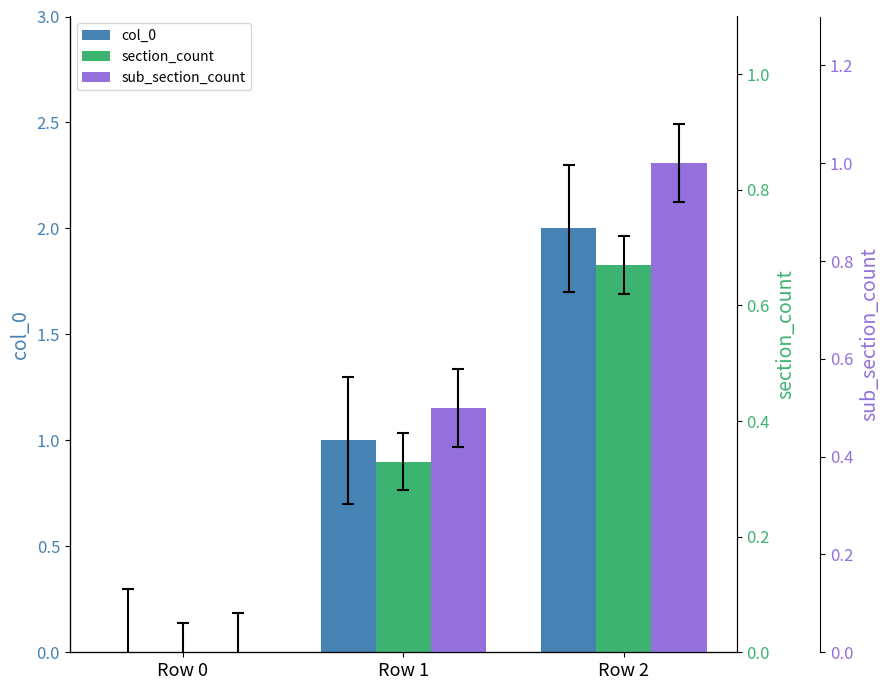

What is the sum of the col_0 values at Row 0 and Row 1?

1.0